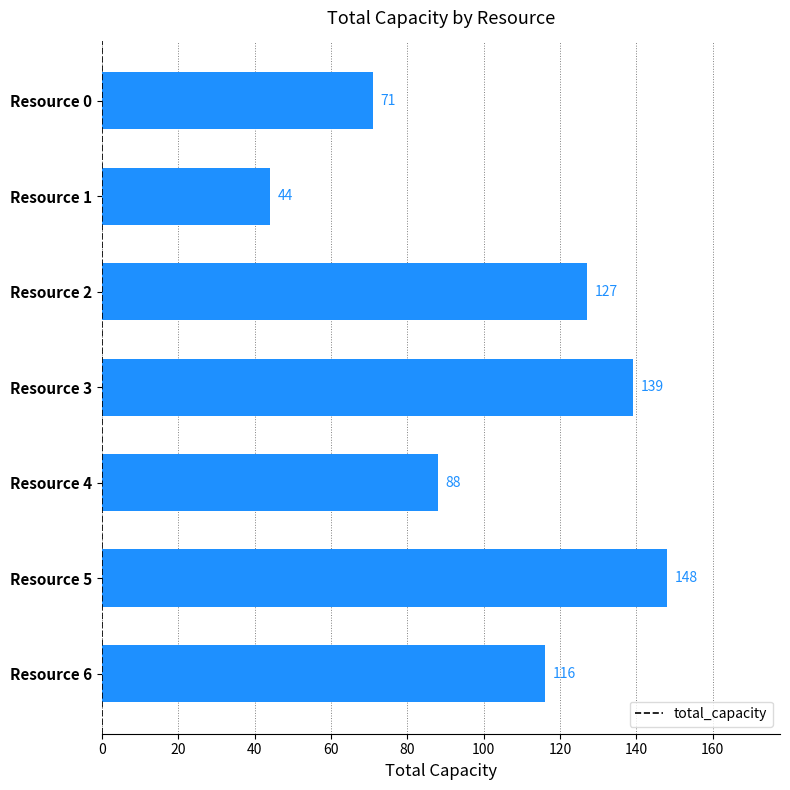

Rank the categories by value from lowest to highest.

Resource 1, Resource 0, Resource 4, Resource 6, Resource 2, Resource 3, Resource 5